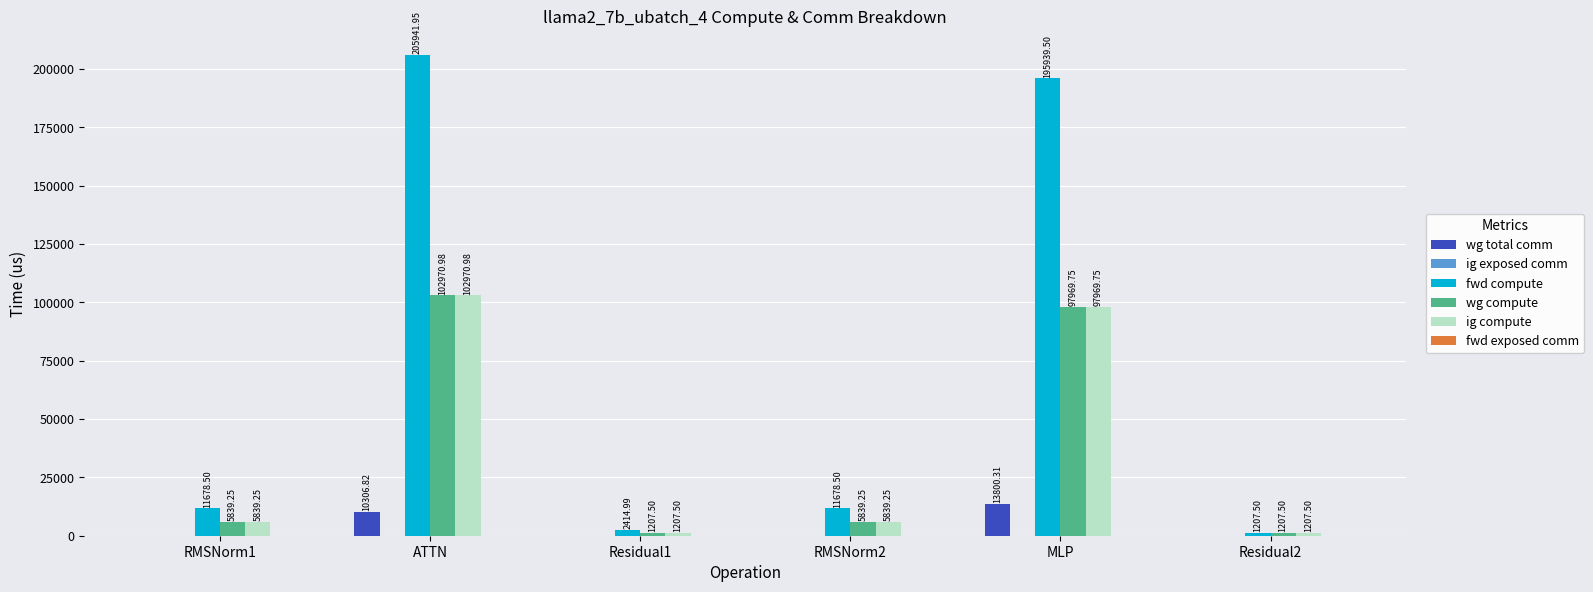

At which label is wg total comm closest to 6900?

ATTN